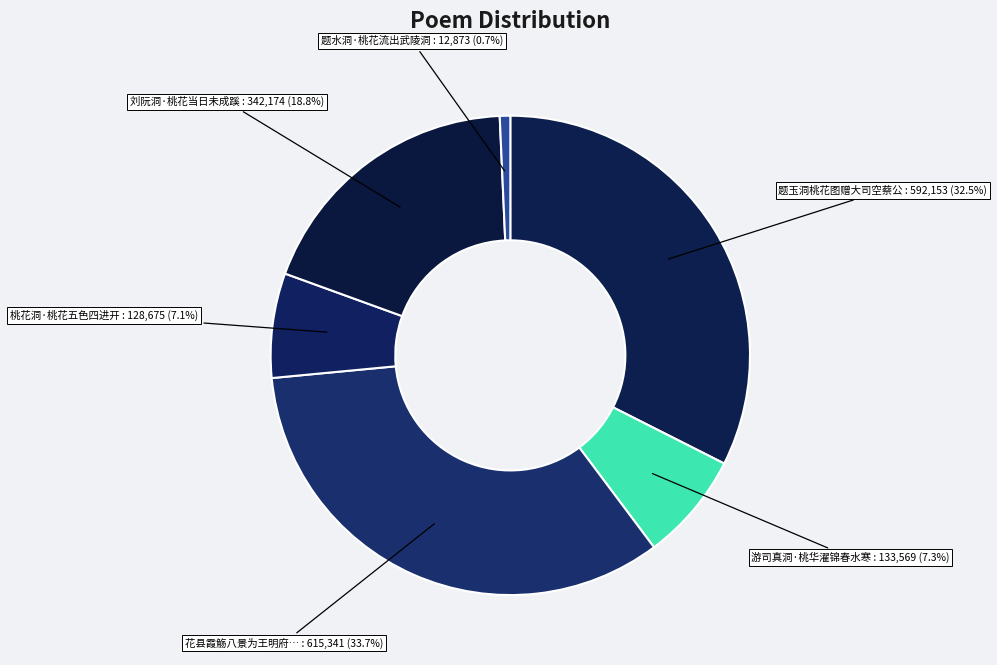

Count the number of slices in the pie.

6